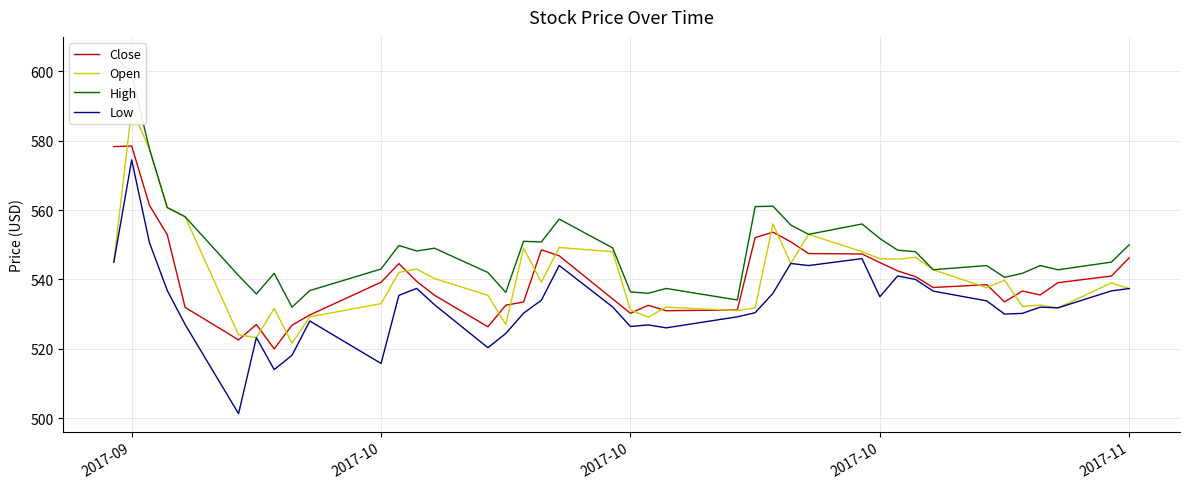

Count the number of data series in this chart.

4